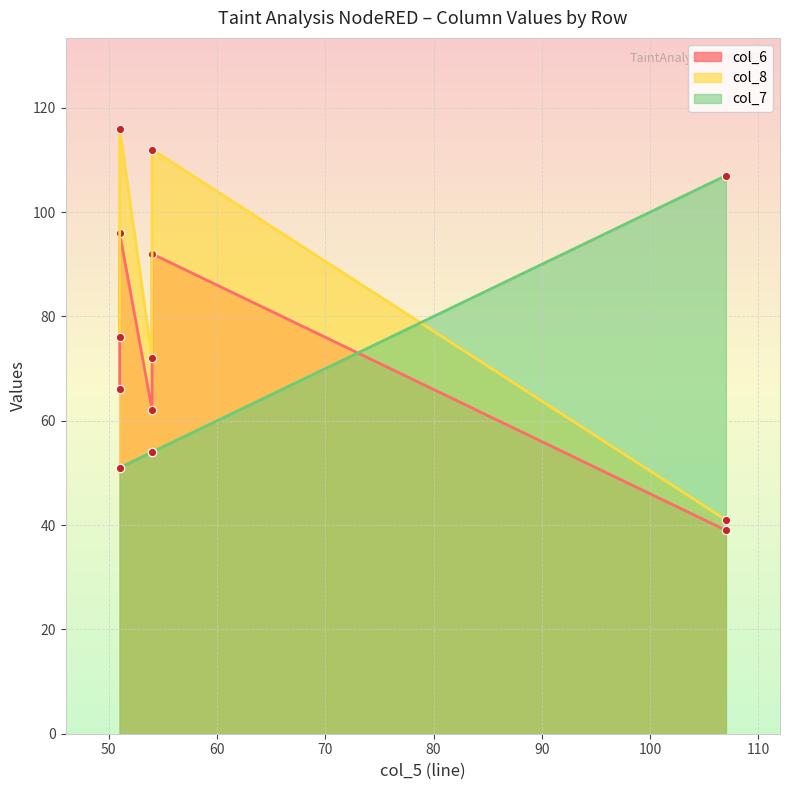

What is the difference between the maximum and minimum values in the col_8 series?

75